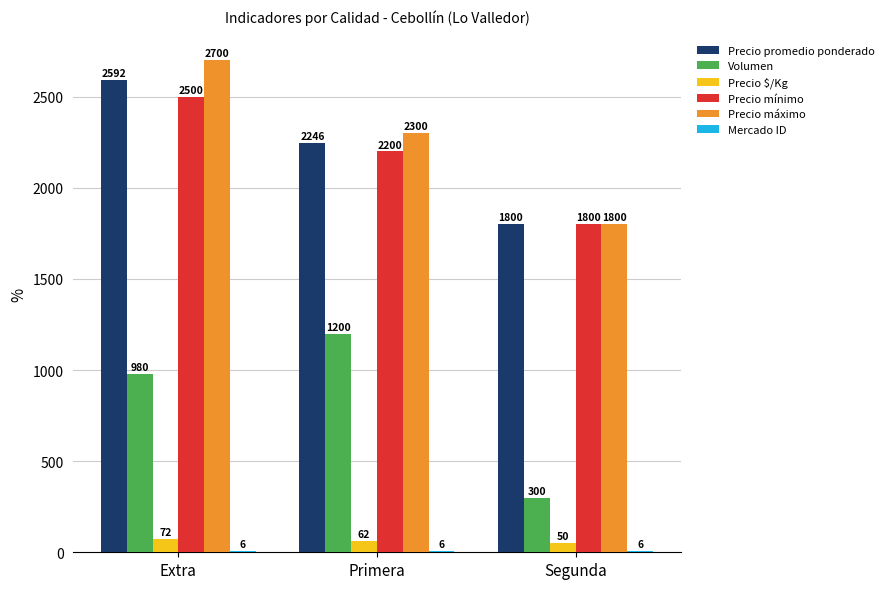

At which label does Precio mínimo first exceed 2200?

Extra